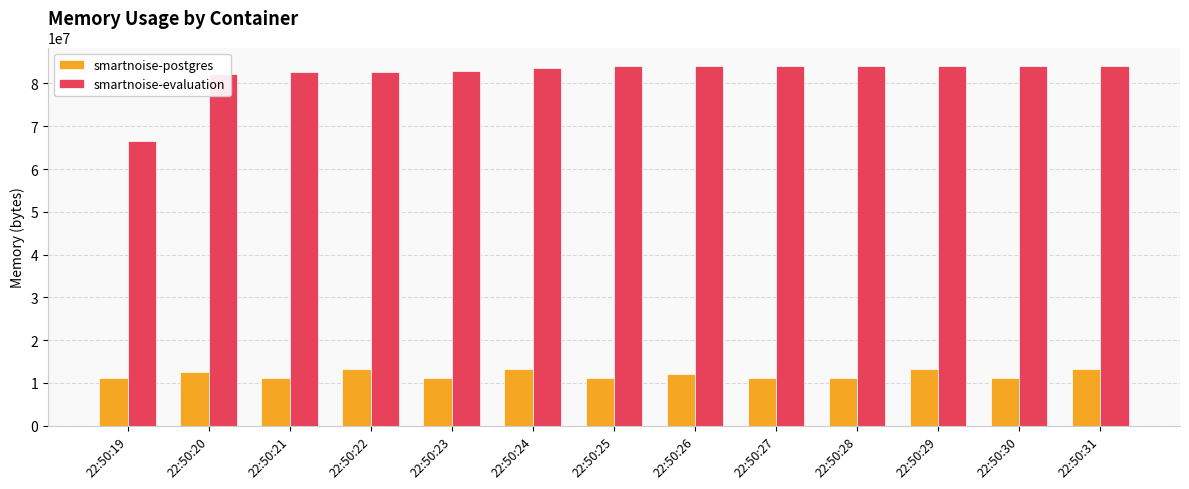

Is the value of smartnoise-evaluation at 22:50:29 greater than the value of smartnoise-postgres at 22:50:26?

Yes